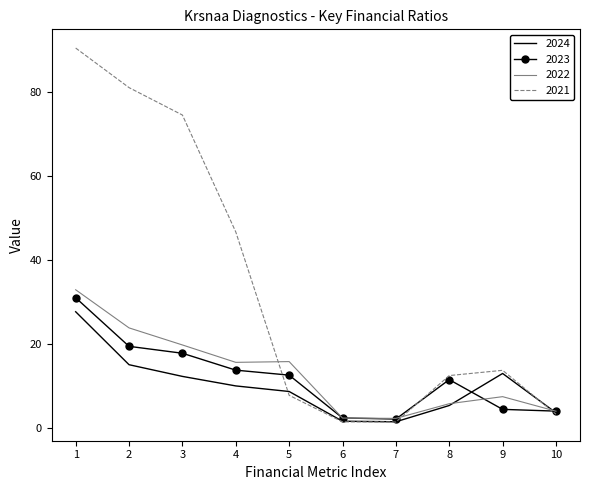

What is the difference between the highest and lowest values at 5?

8.0